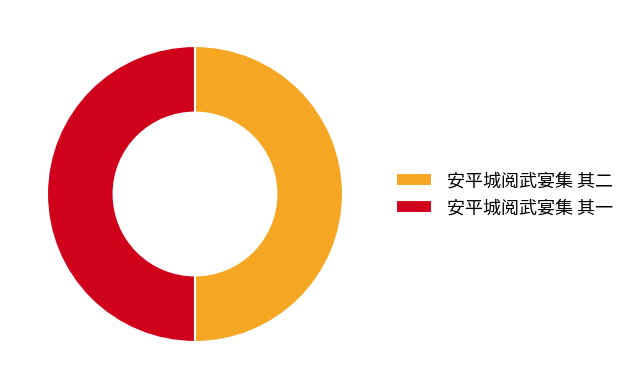

Do 安平城阅武宴集 其二 and 安平城阅武宴集 其一 together represent more than half of the pie?

Yes